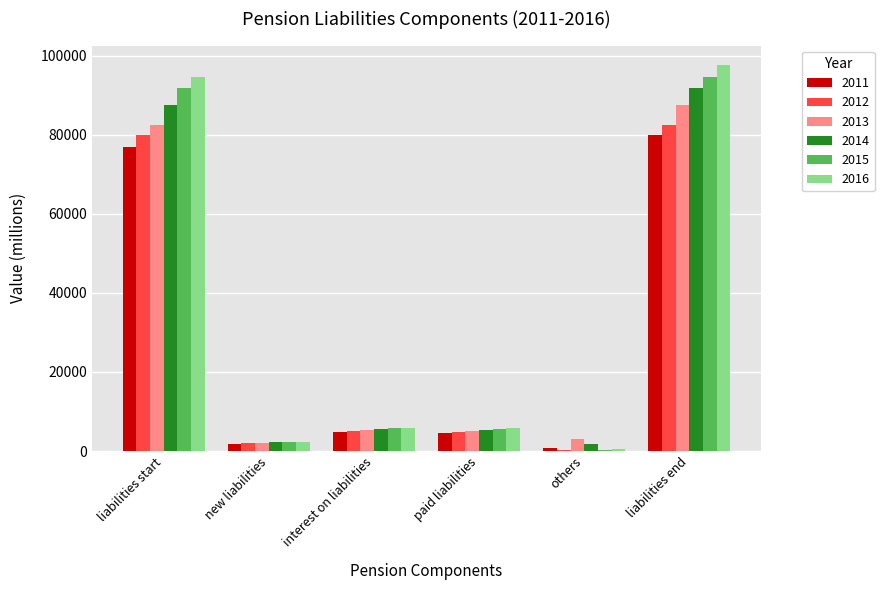

How many data points does each series have?

6